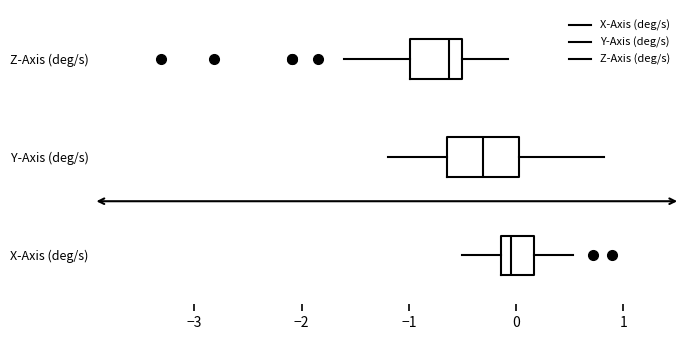

Where does the right whisker of the box for X-Axis (deg/s) end on the x-axis? The values are not printed on the chart, so give them approximately, as read against the axis.

0.5